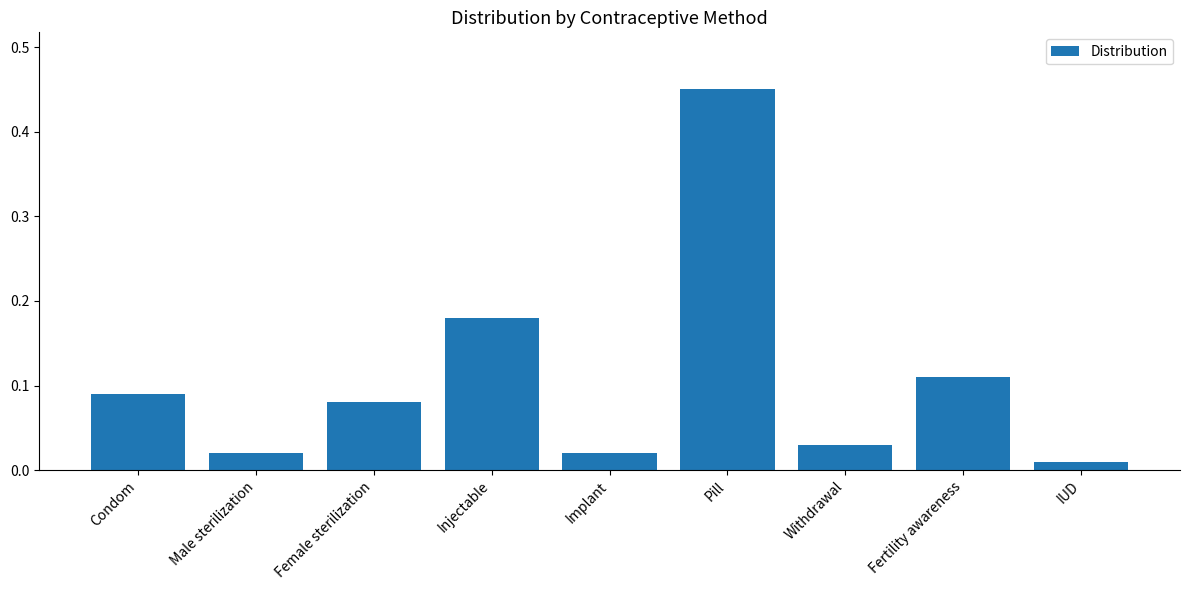

The value at Pill is 0.1. True or false?

False